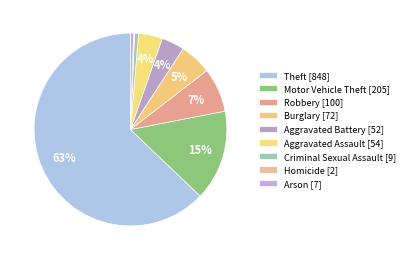

What is the change in value from Aggravated Assault to Criminal Sexual Assault?

-45